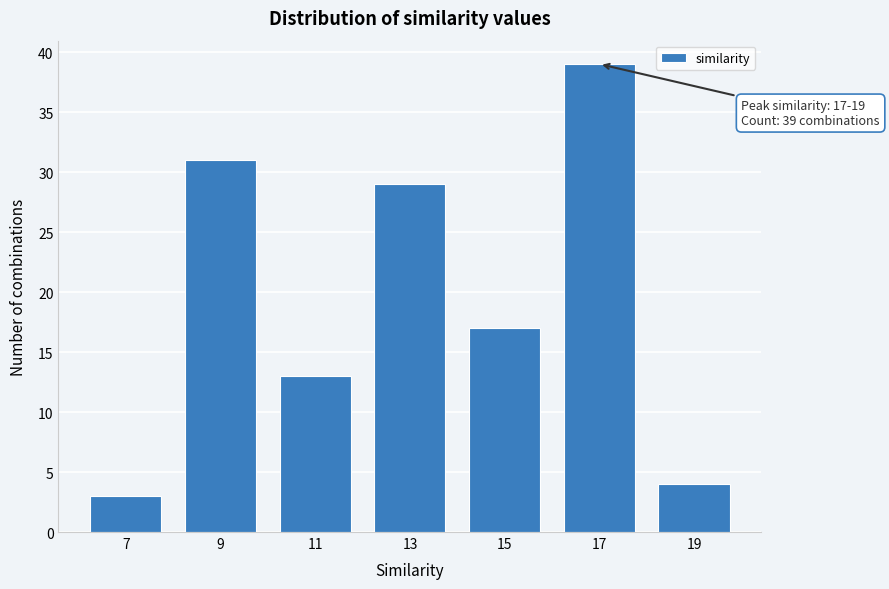

Reading left to right, list all the values displayed in this chart.

7=3	9=31	11=13	13=29	15=17	17=39	19=4